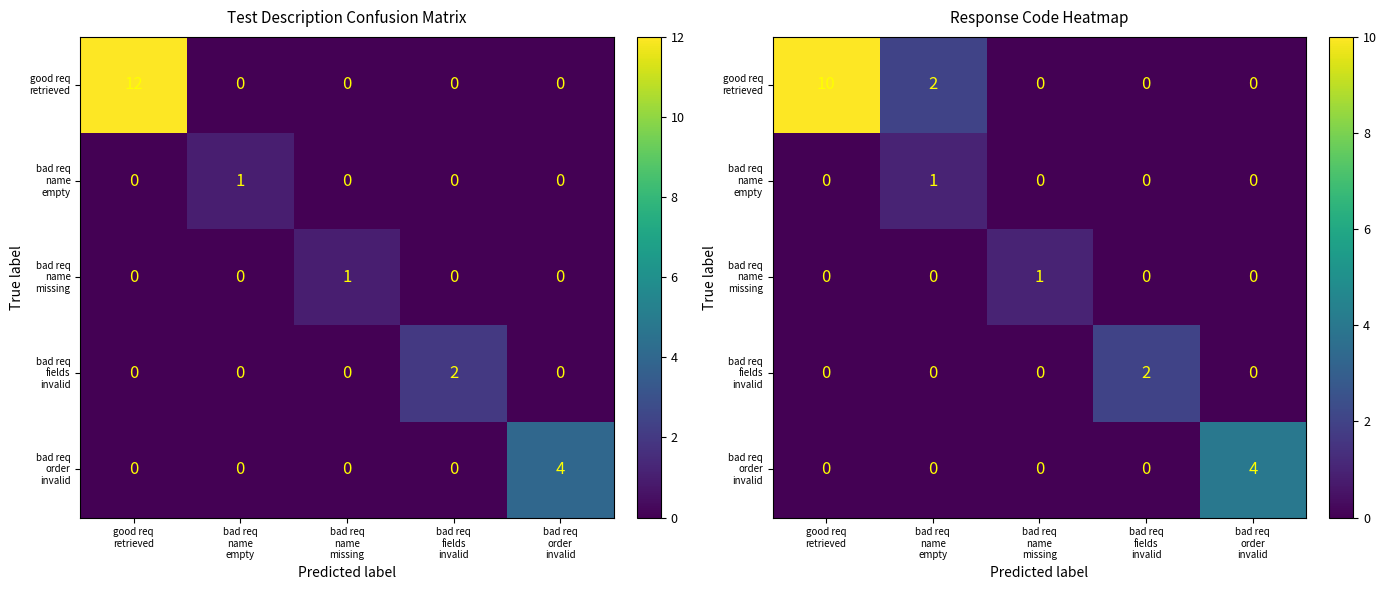

Which series has the largest total across all categories?

good req retrieved